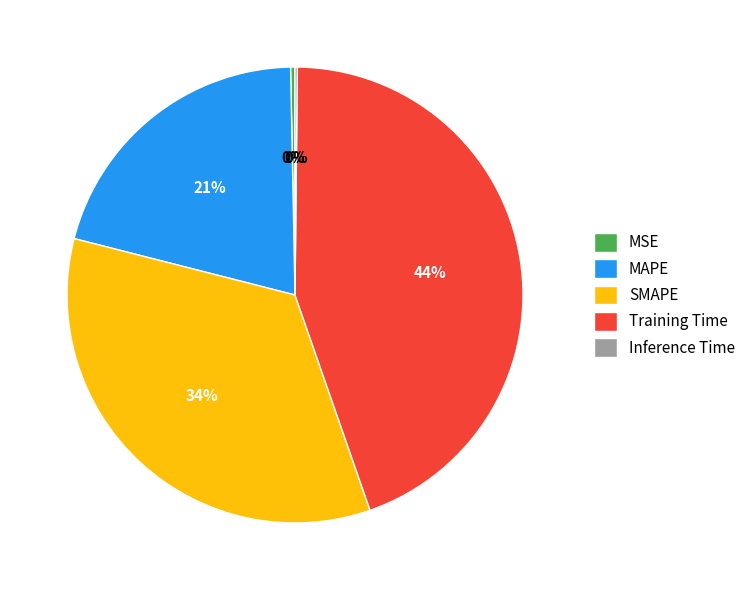

Is there any slice that represents more than half of the pie?

No